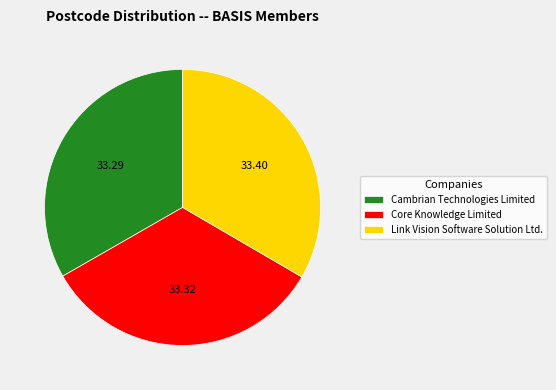

Approximately how many times larger is the value at Link Vision Software Solution Ltd. compared to Cambrian Technologies Limited?

1.0